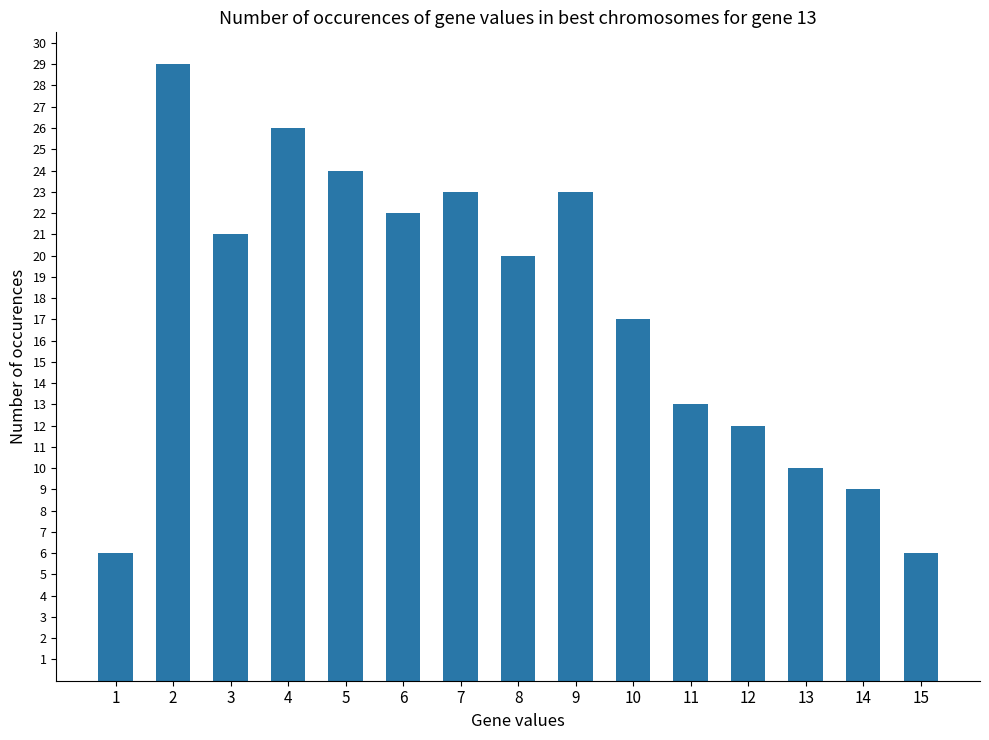

What is the difference between the maximum and minimum values?

23